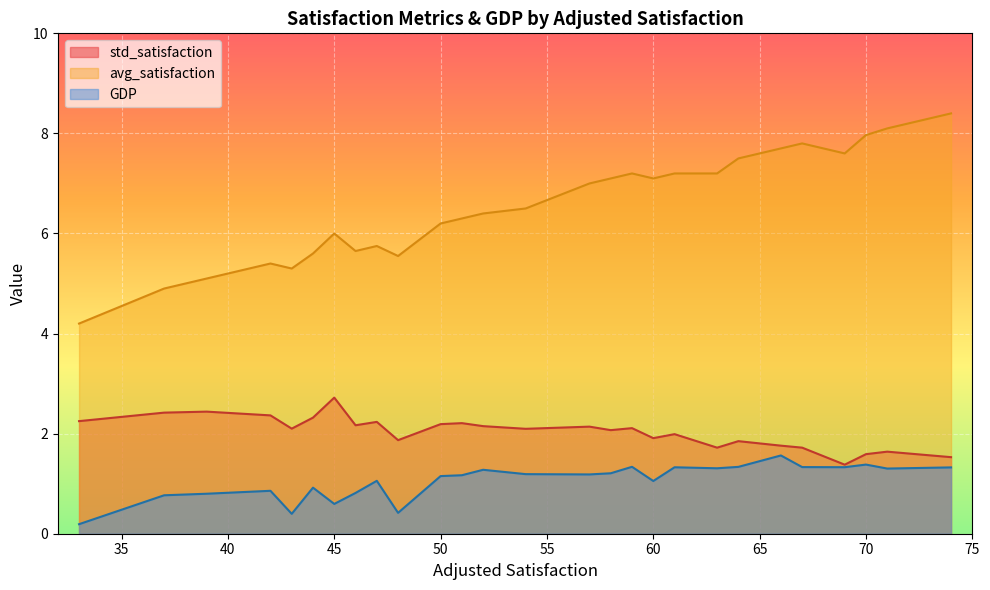

Between 33 and 52, which is larger?

33